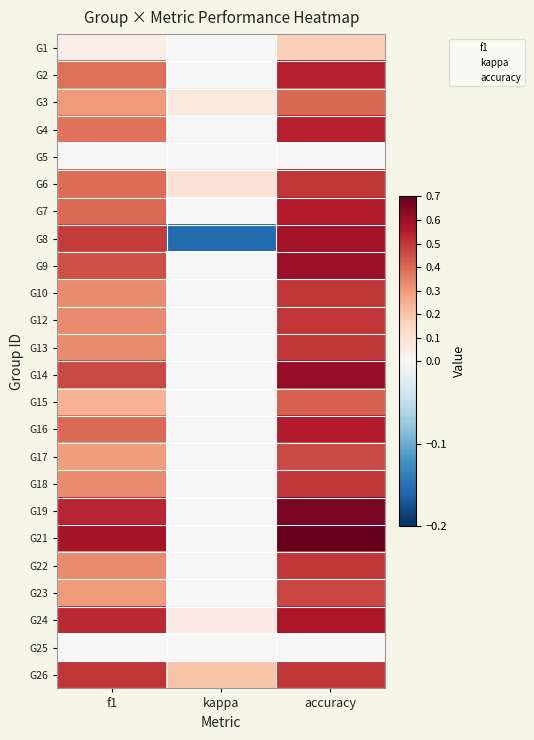

Between accuracy and kappa, which is larger?

accuracy